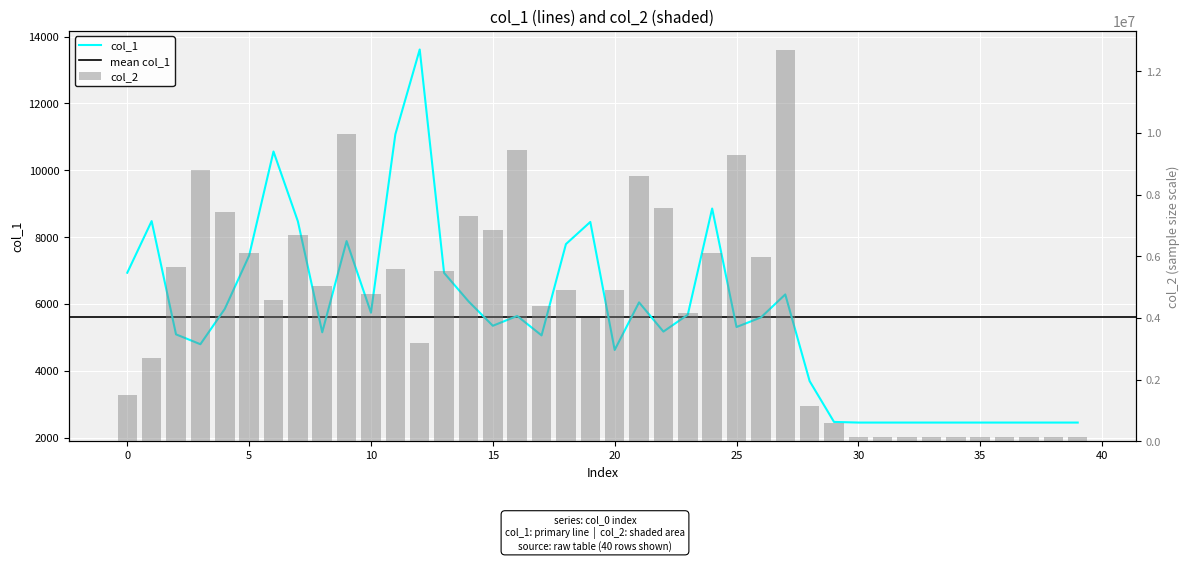

Does the chart contain stacked bars?

No